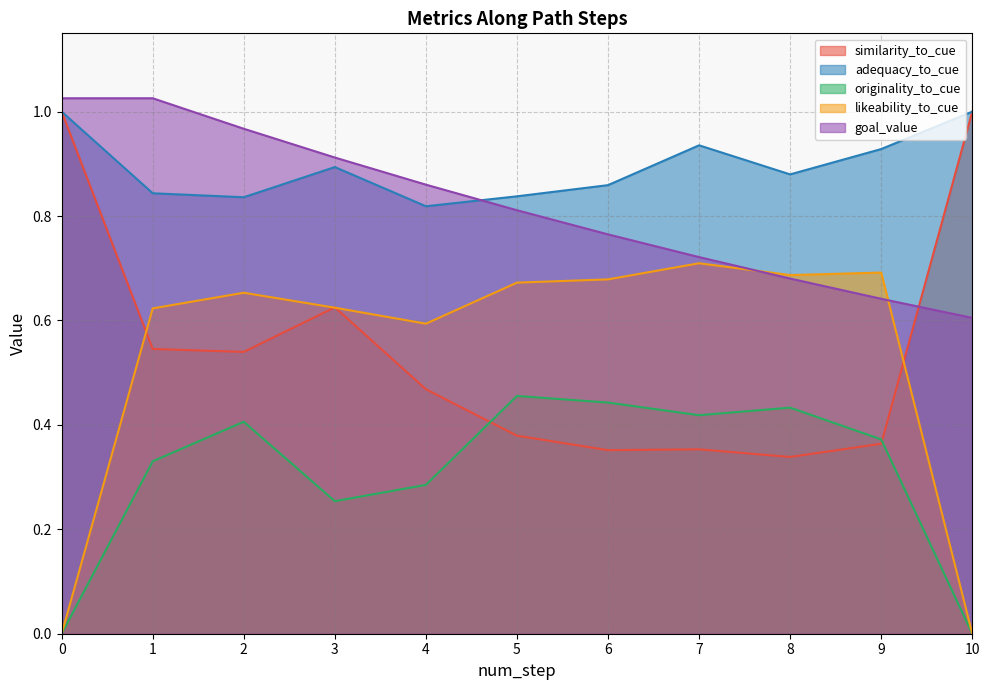

True or false: goal_value has more than 0 points higher than both neighbors.

False